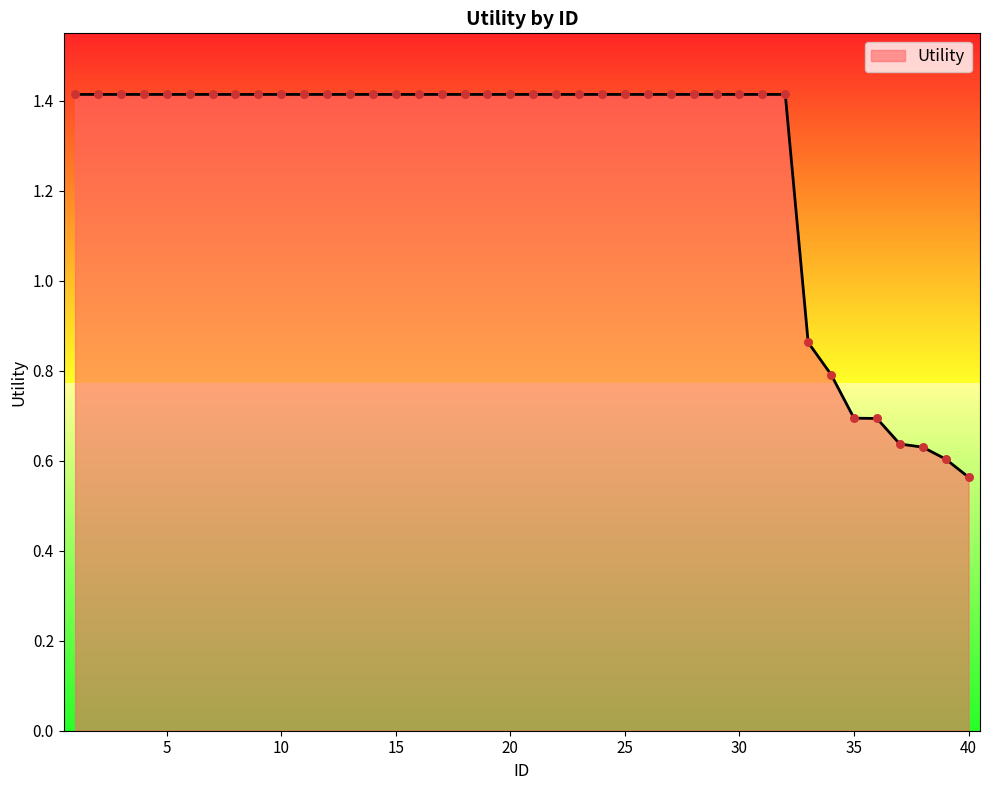

Is this an area chart (filled region under the line)?

Yes